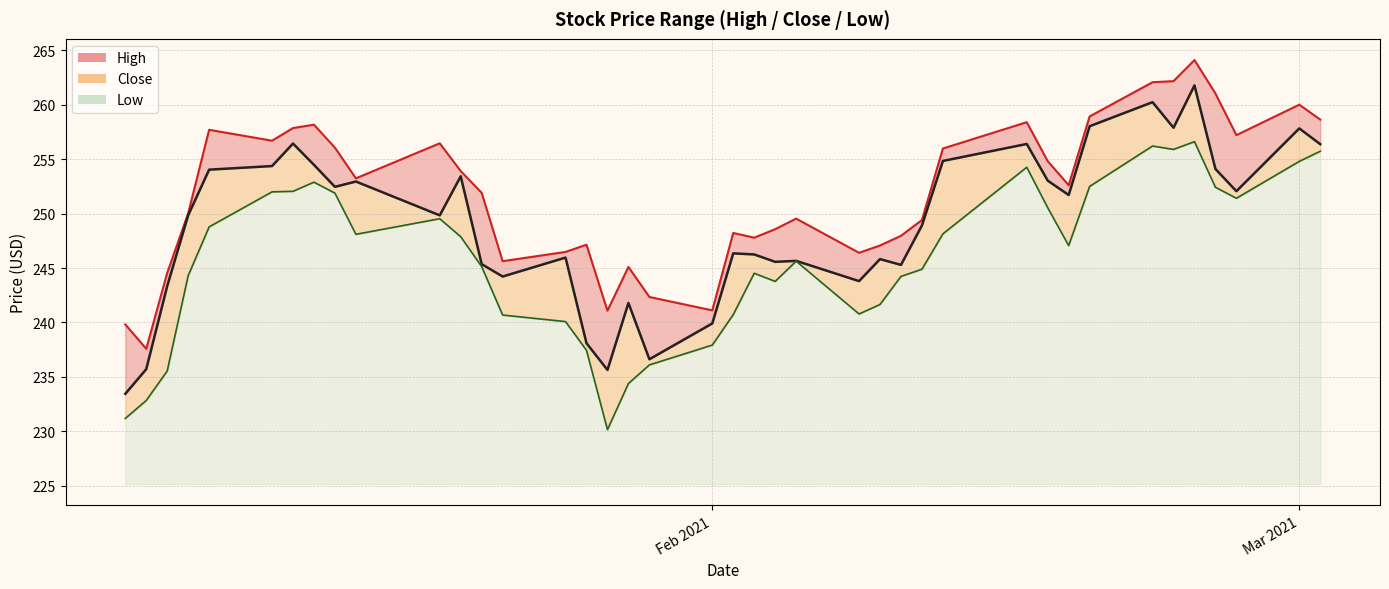

How many data points in Low are less than 247?

20